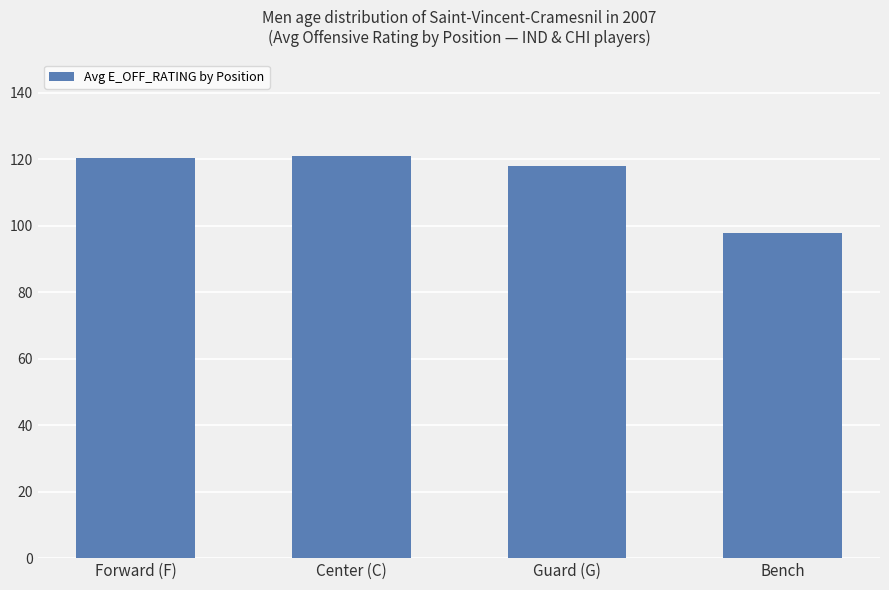

What position from the right is Center (C)?

3